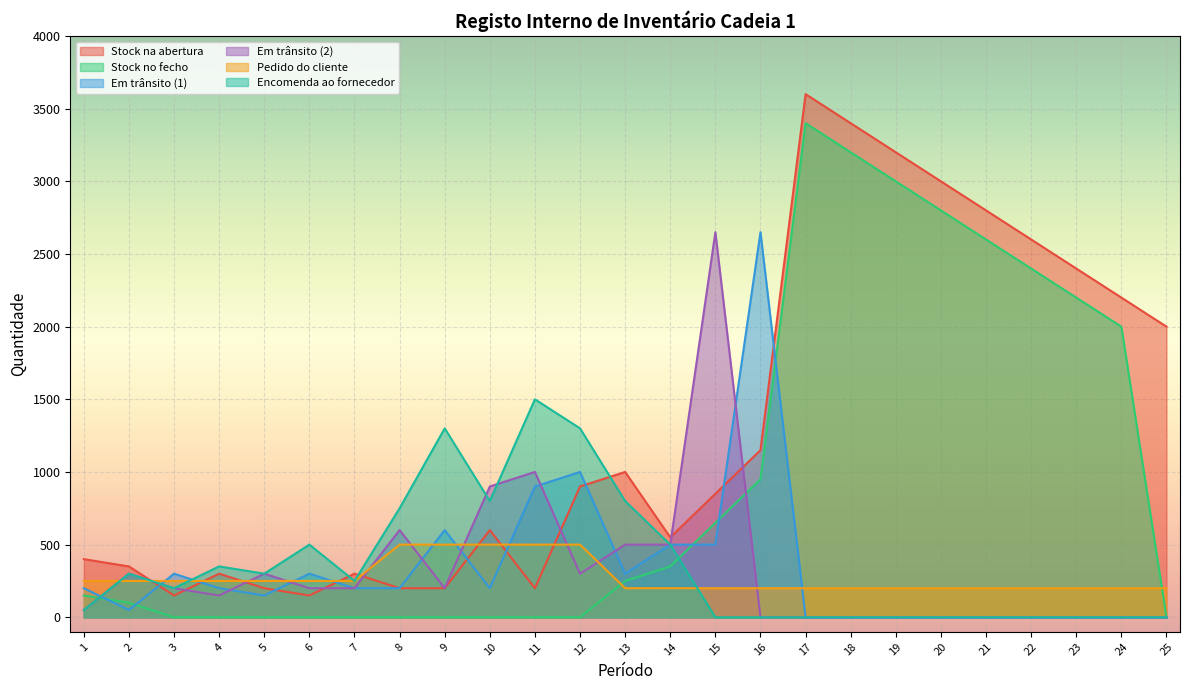

Reading left to right, list all the values displayed in this chart.

Stock na abertura: 1=400	2=350	3=150	4=300	5=200	6=150	7=300	8=200	9=200	10=600	11=200	12=900	13=1000	14=550	15=850	16=1150	17=3600	18=3400	19=3200	20=3000	21=2800	22=2600	23=2400	24=2200	25=2000
Stock no fecho: 1=150	2=100	3=0	4=0	5=0	6=0	7=0	8=0	9=0	10=0	11=0	12=0	13=250	14=350	15=650	16=950	17=3400	18=3200	19=3000	20=2800	21=2600	22=2400	23=2200	24=2000	25=0
Em trânsito (1): 1=200	2=50	3=300	4=200	5=150	6=300	7=200	8=200	9=600	10=200	11=900	12=1000	13=300	14=500	15=500	16=2650	17=0	18=0	19=0	20=0	21=0	22=0	23=0	24=0	25=0
Em trânsito (2): 1=50	2=300	3=200	4=150	5=300	6=200	7=200	8=600	9=200	10=900	11=1000	12=300	13=500	14=500	15=2650	16=0	17=0	18=0	19=0	20=0	21=0	22=0	23=0	24=0	25=0
Pedido do cliente: 1=250	2=250	3=250	4=250	5=250	6=250	7=250	8=500	9=500	10=500	11=500	12=500	13=200	14=200	15=200	16=200	17=200	18=200	19=200	20=200	21=200	22=200	23=200	24=200	25=200
Encomenda ao fornecedor: 1=50	2=300	3=200	4=350	5=300	6=500	7=250	8=750	9=1300	10=800	11=1500	12=1300	13=800	14=500	15=0	16=0	17=0	18=0	19=0	20=0	21=0	22=0	23=0	24=0	25=0